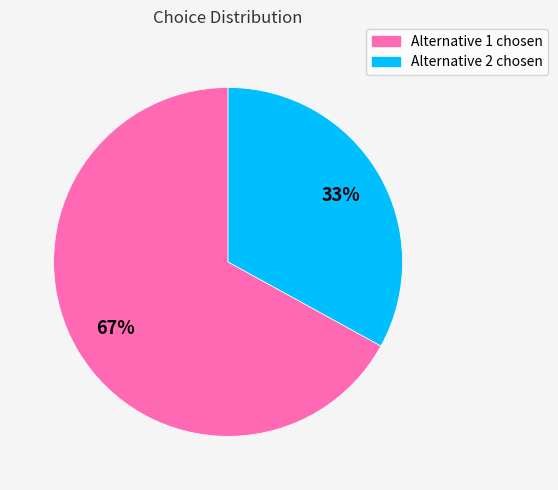

Is there a majority slice in this chart?

Yes